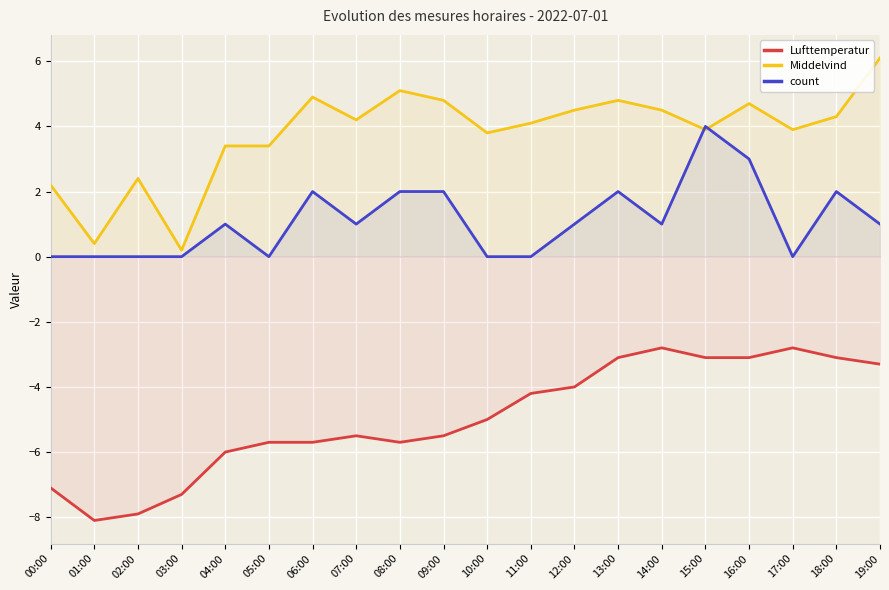

What are all the series names shown in the legend?

Lufttemperatur, Middelvind, count